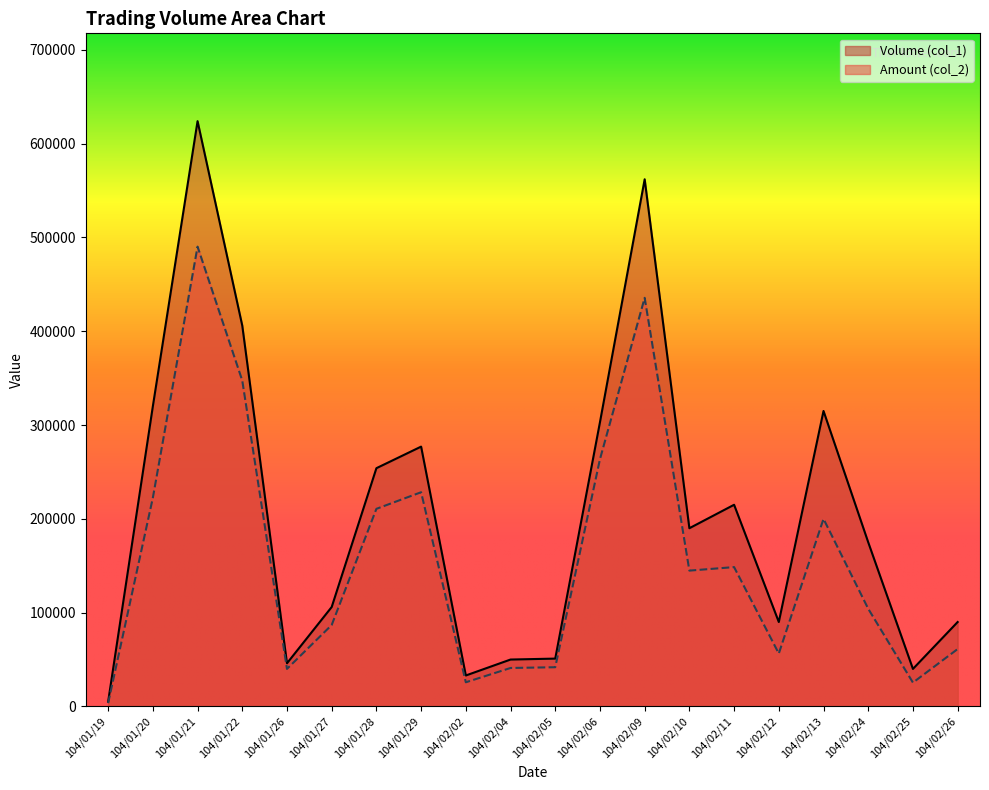

Between 104/01/29 and 104/01/26, which is larger?

104/01/29